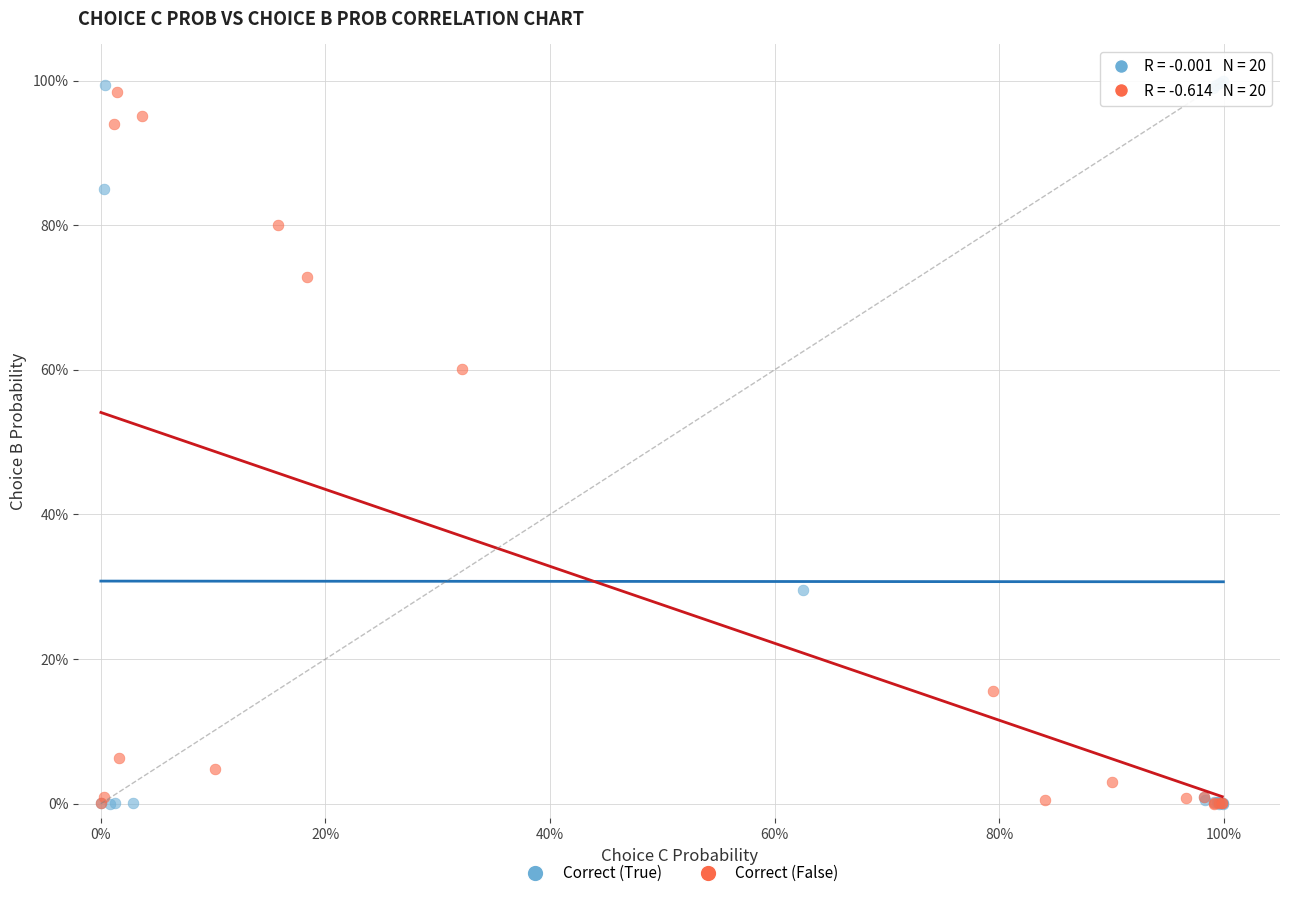

What are all the series names shown in the legend?

Correct (True), Correct (False)